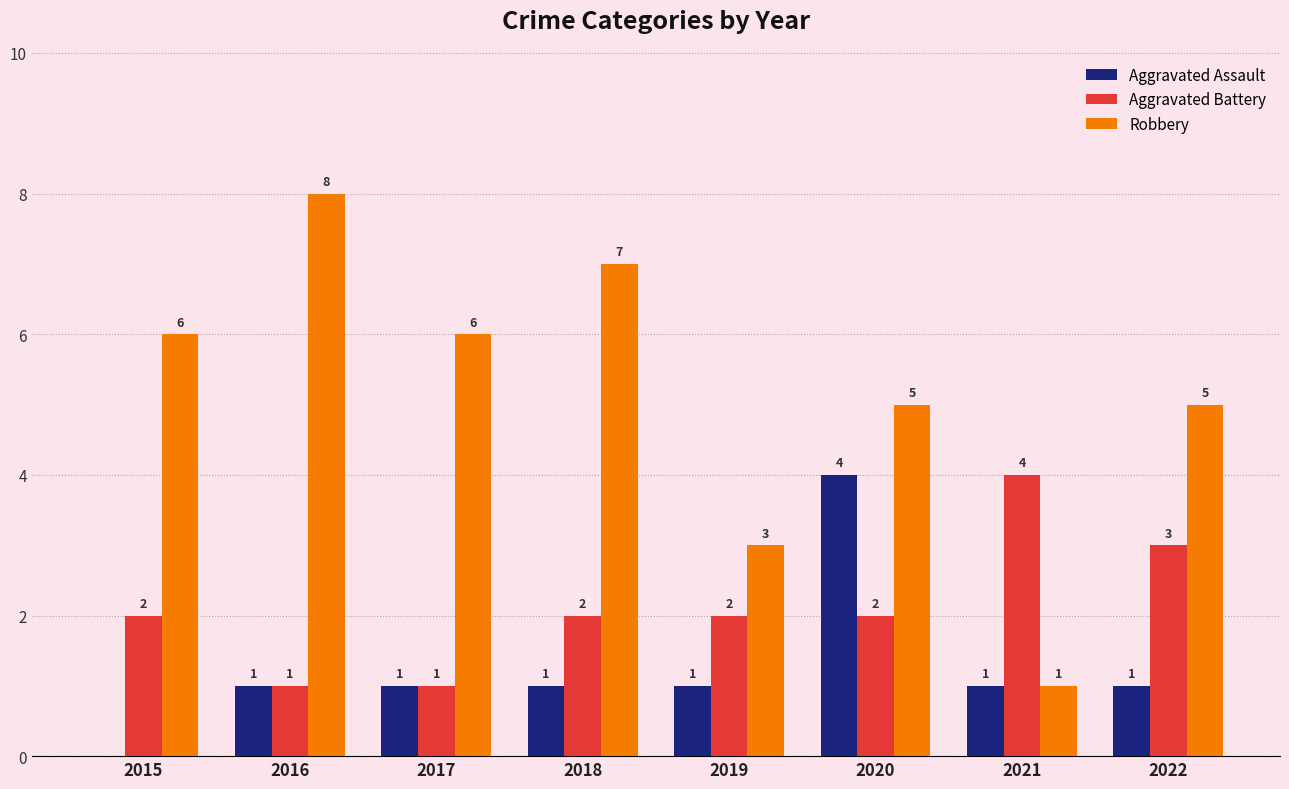

The value of Aggravated Battery at 2022 is 3. True or false?

True